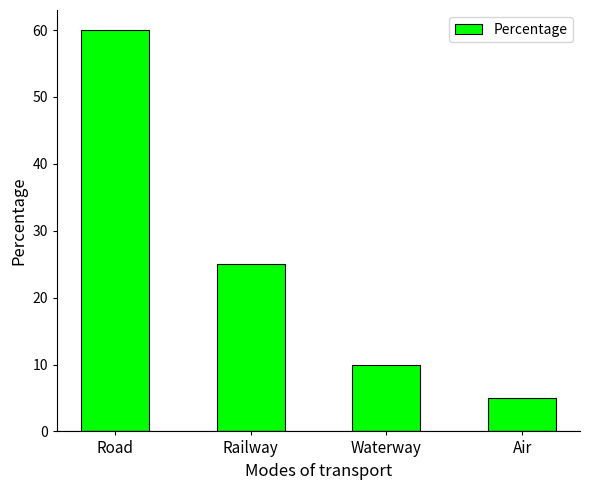

Which has a higher value, Road or Railway?

Road